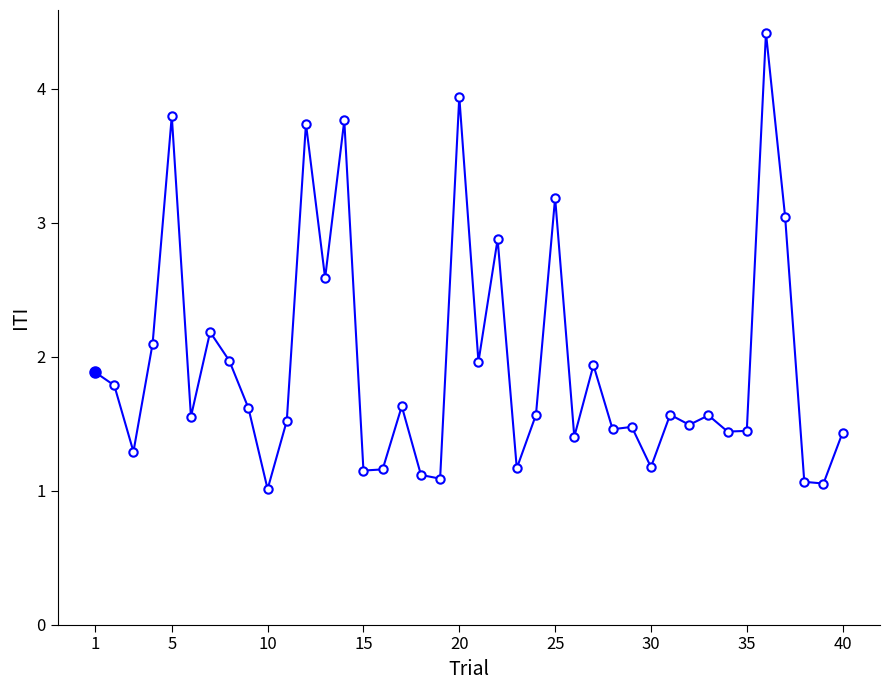

How many lines are shown in the chart?

1